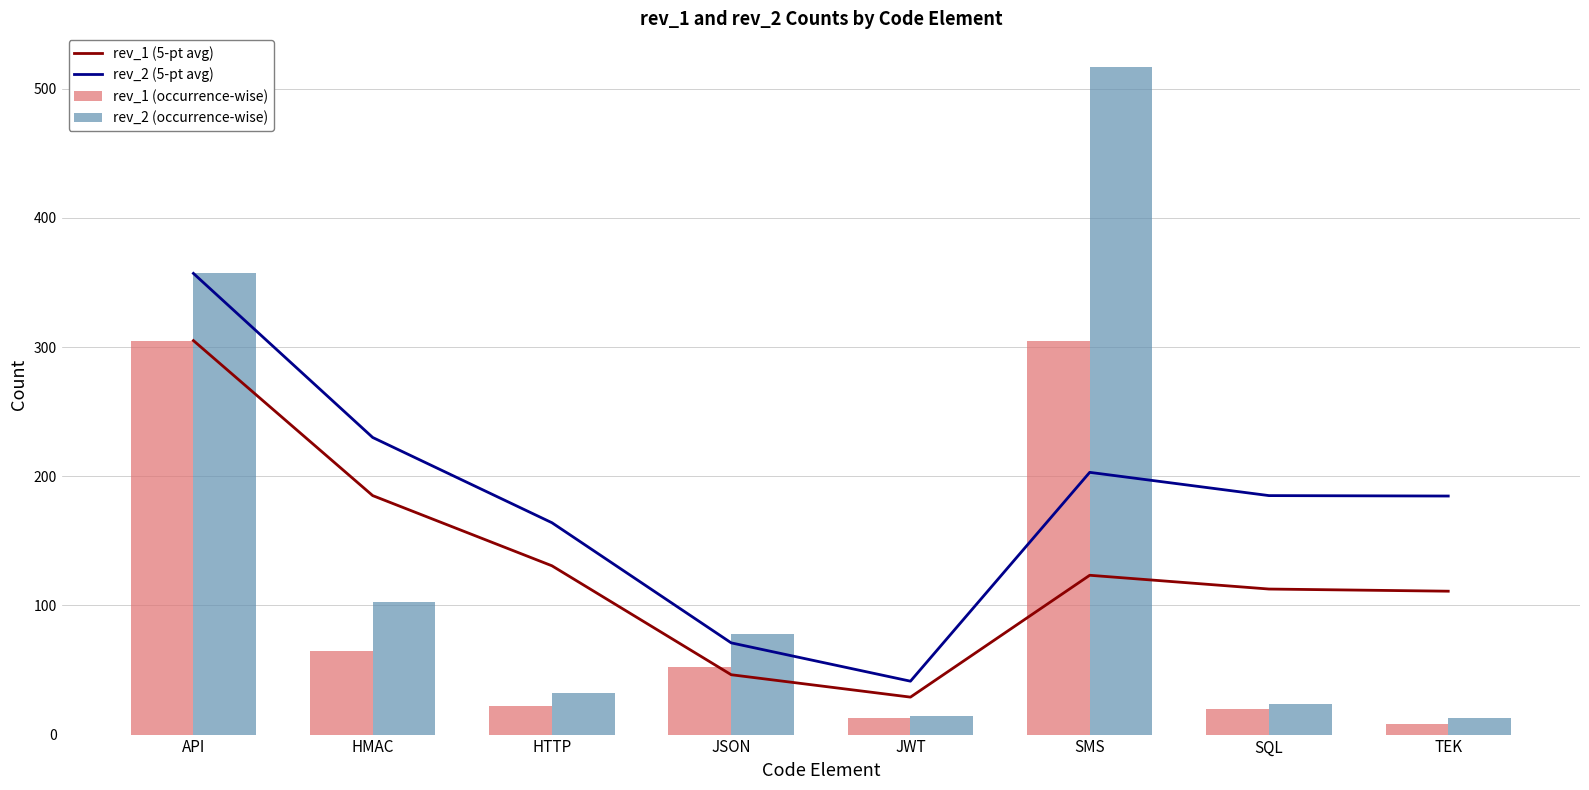

What value does the rev_2 (occurrence-wise) series have at JWT?

14